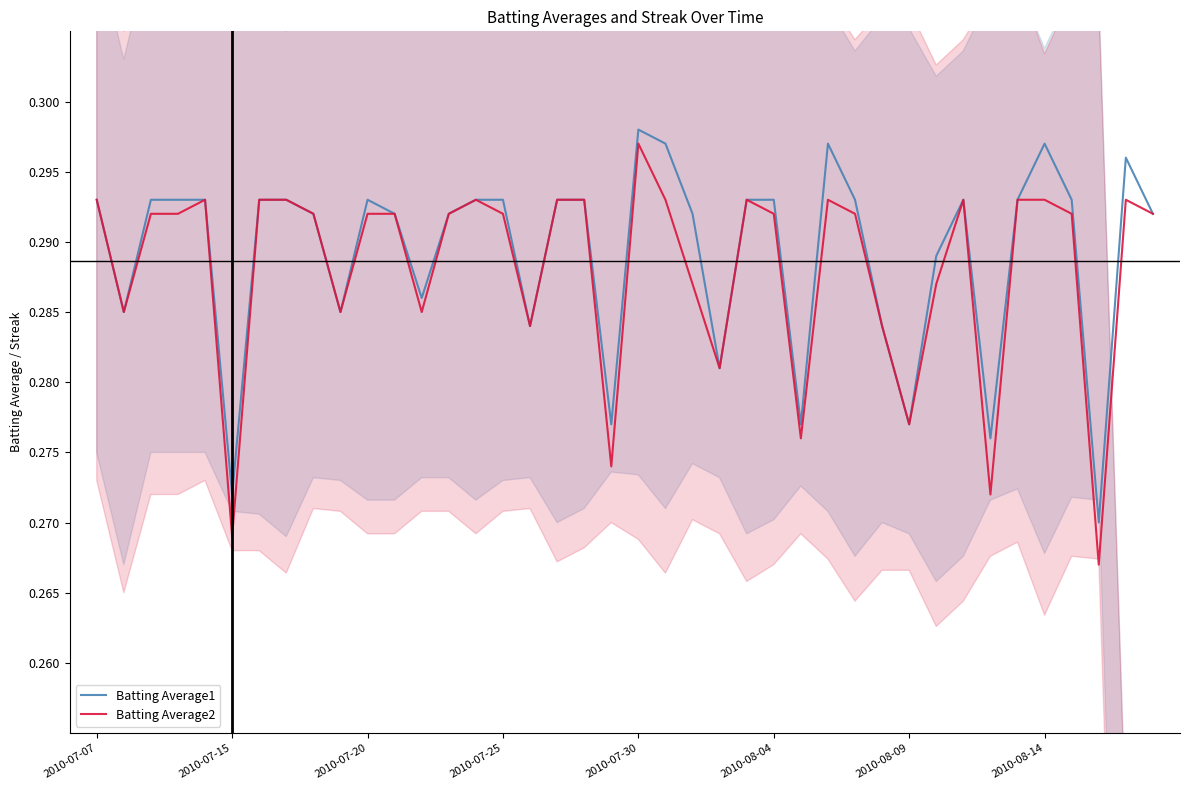

Is this an area chart (filled region under the line)?

No